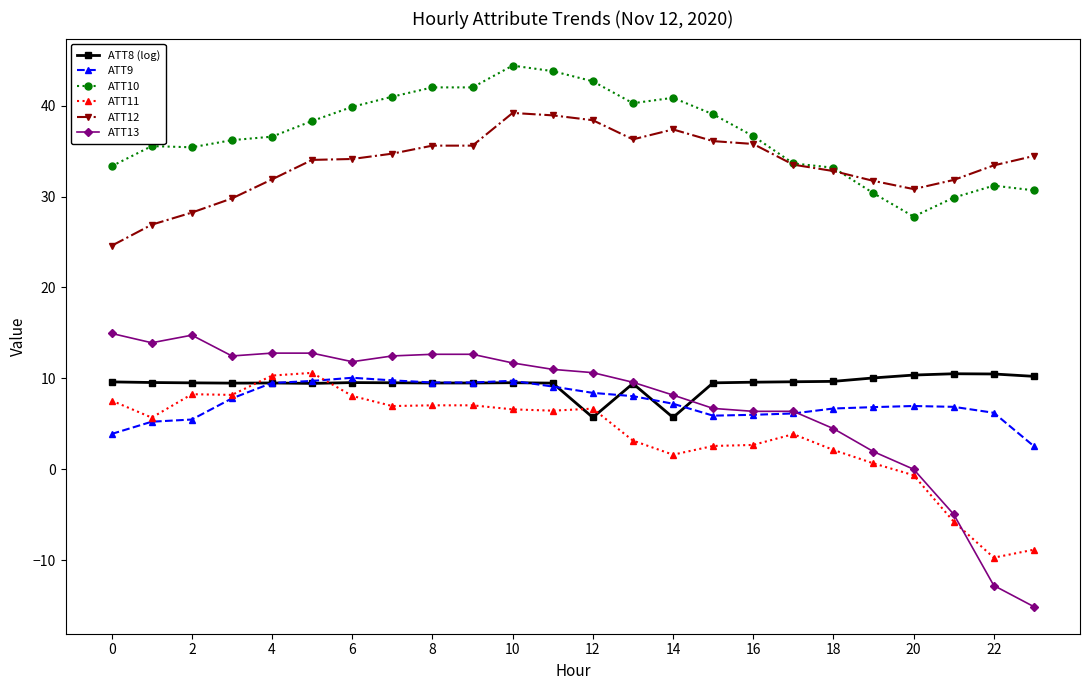

Which series has the widest spread of values?

ATT13